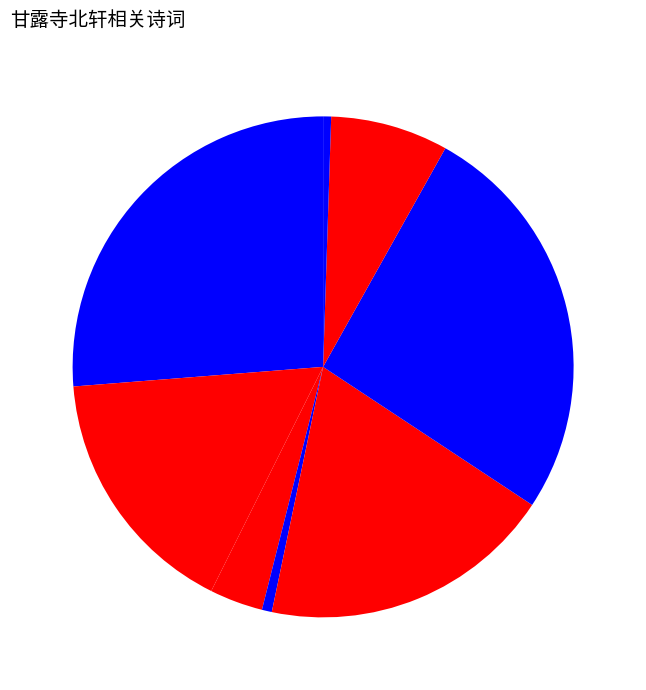

How many slices are in this pie chart?

8